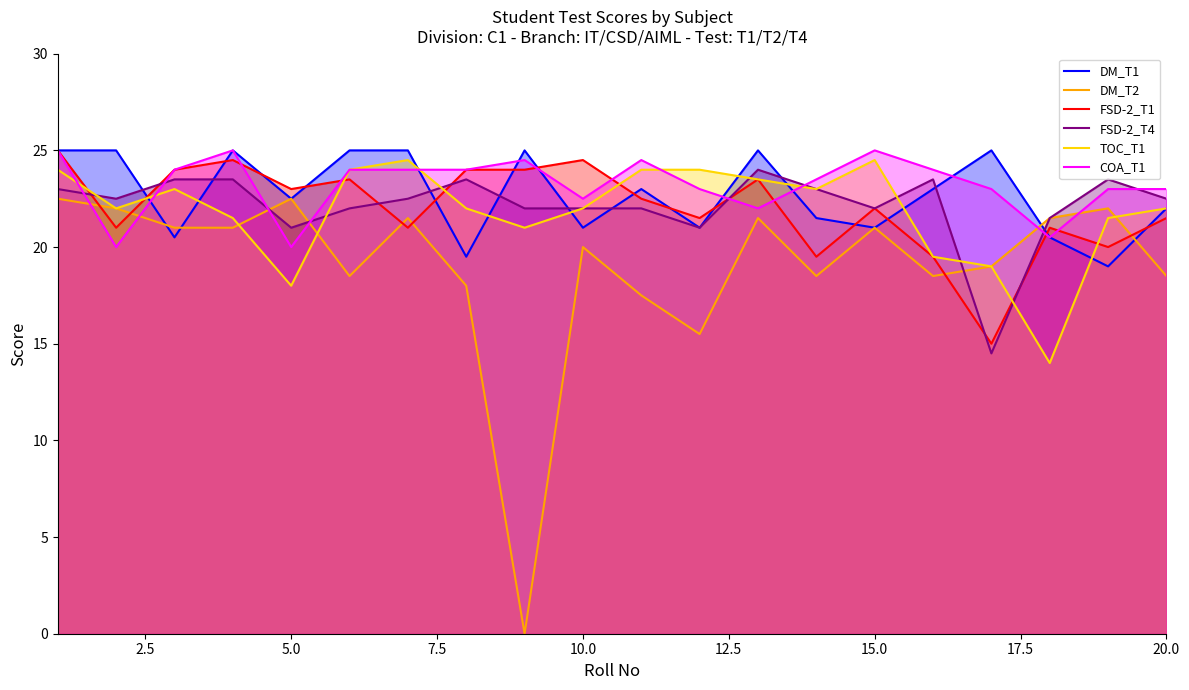

Which series ends up on top after the final intersection of DM_T2 and COA_T1?

COA_T1